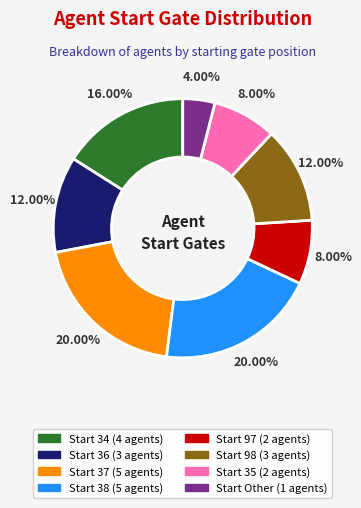

Is there any slice that represents more than half of the pie?

No